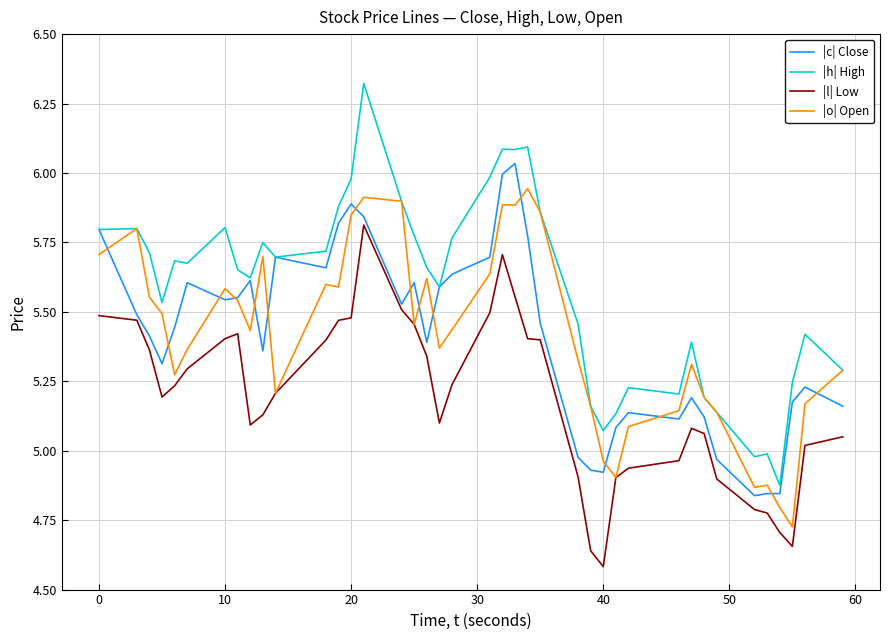

Is this an area chart (filled region under the line)?

No